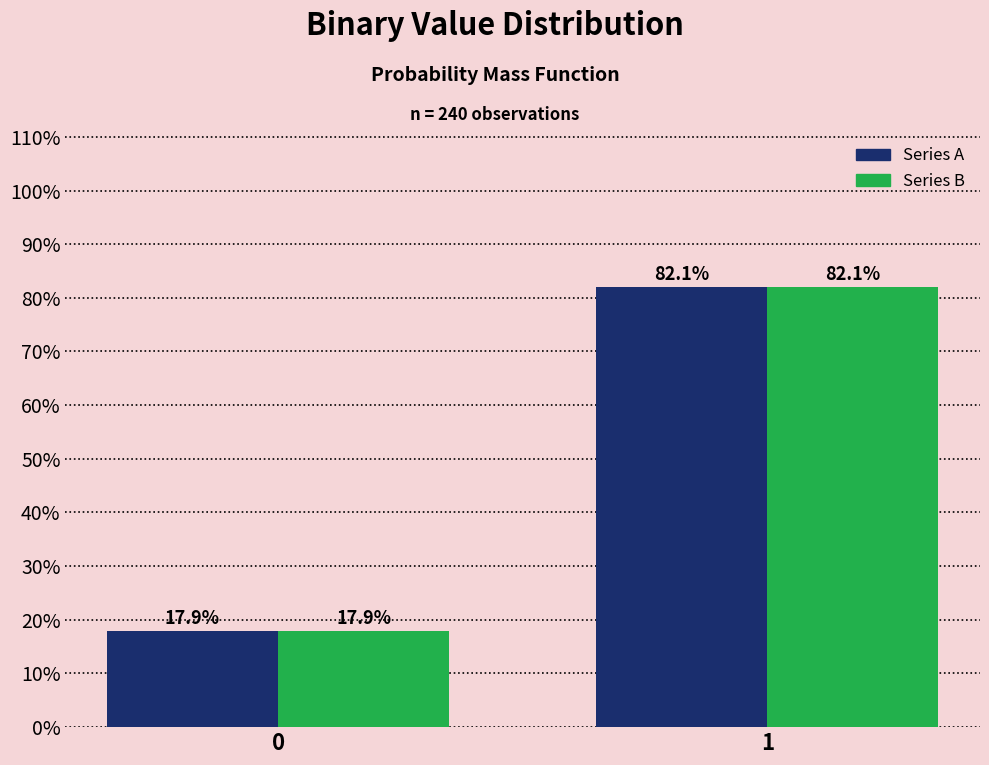

Reading left to right, what are all the values shown in this chart?

Series A: 0=17.9	1=82.1
Series B: 0=17.9	1=82.1